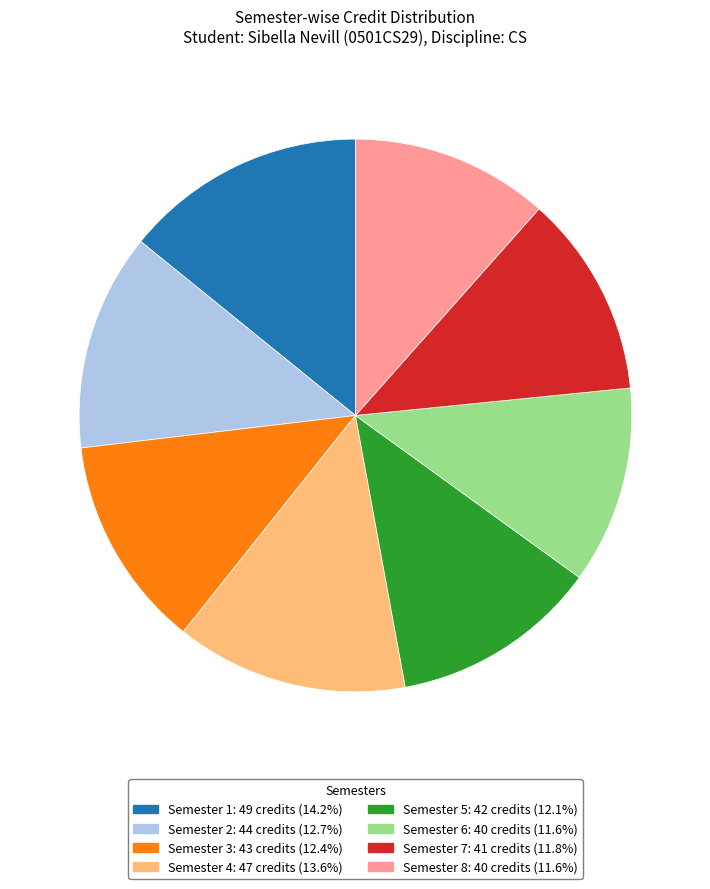

Which category has the biggest portion of the pie?

Semester 1